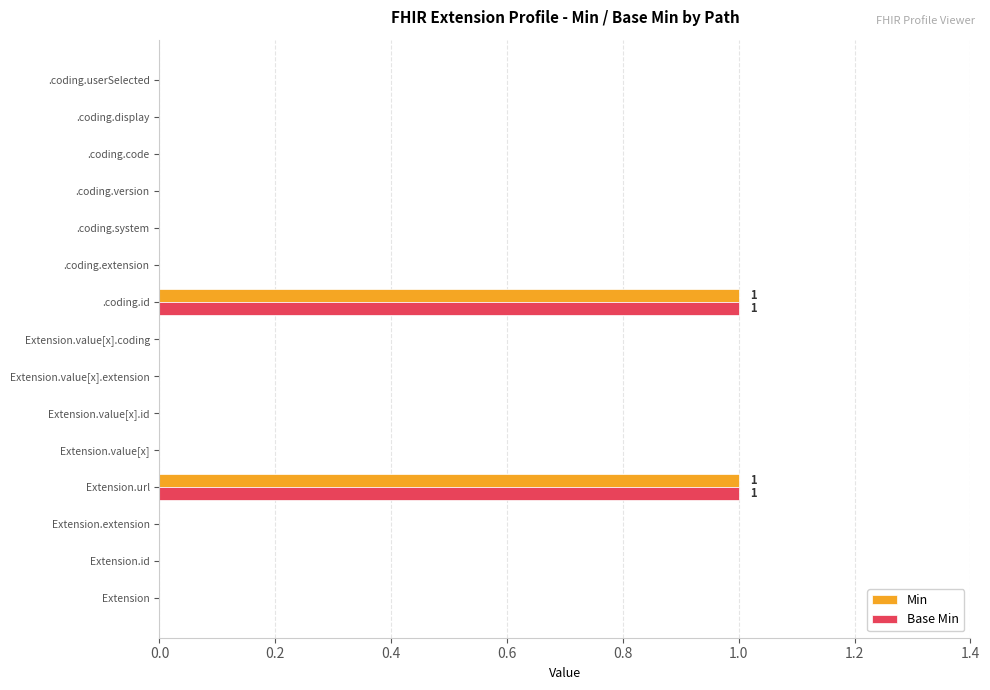

True or false: Base Min has a value of 0 at Extension.

True